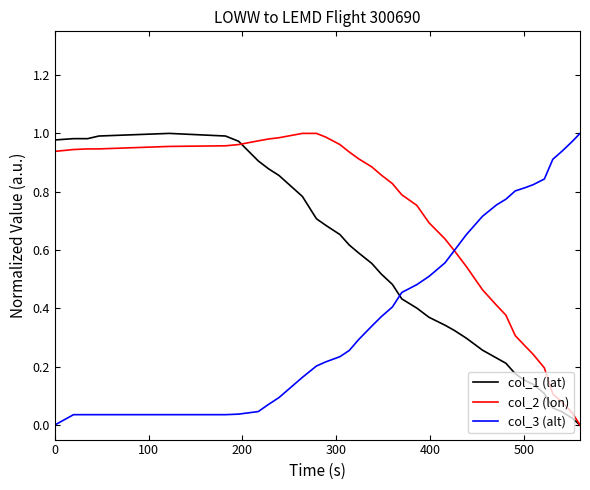

Which series has the largest total across all categories?

col_2 (lon)